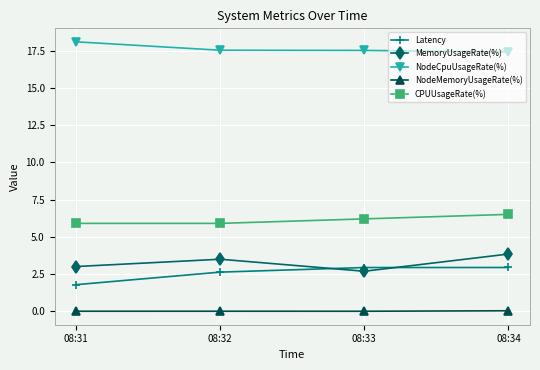

Is the value of NodeCpuUsageRate(%) at 08:31 greater than the value of MemoryUsageRate(%) at 08:34?

Yes